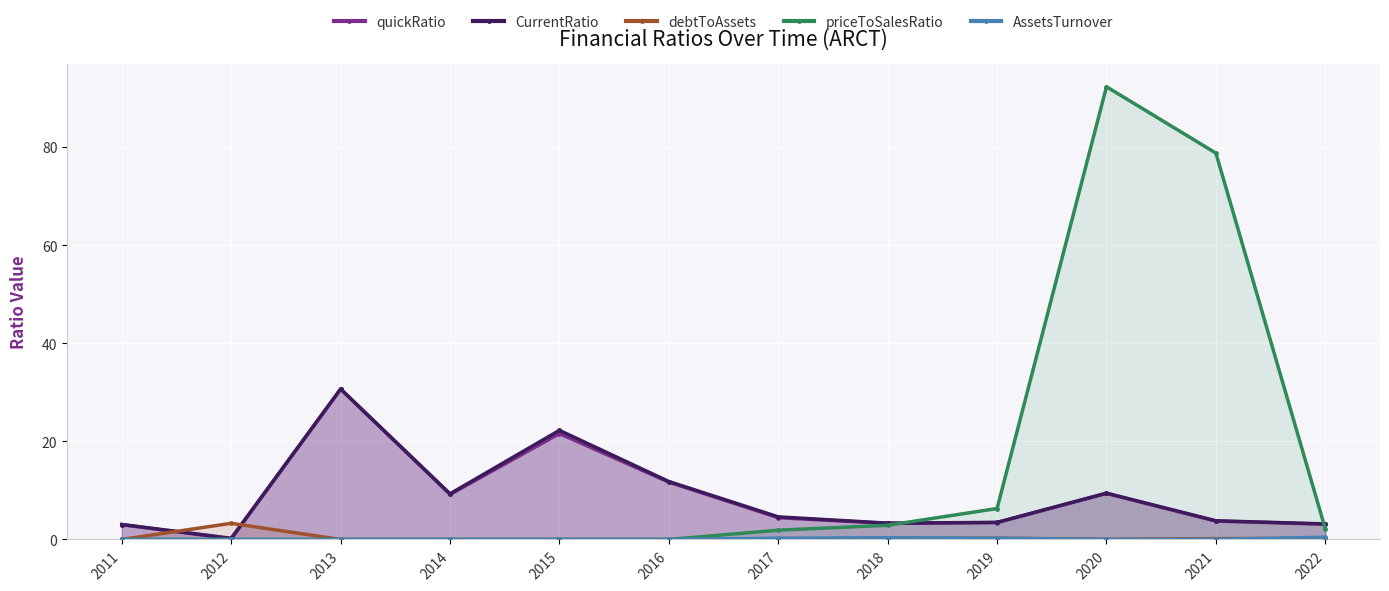

How many lines are shown in the chart?

5